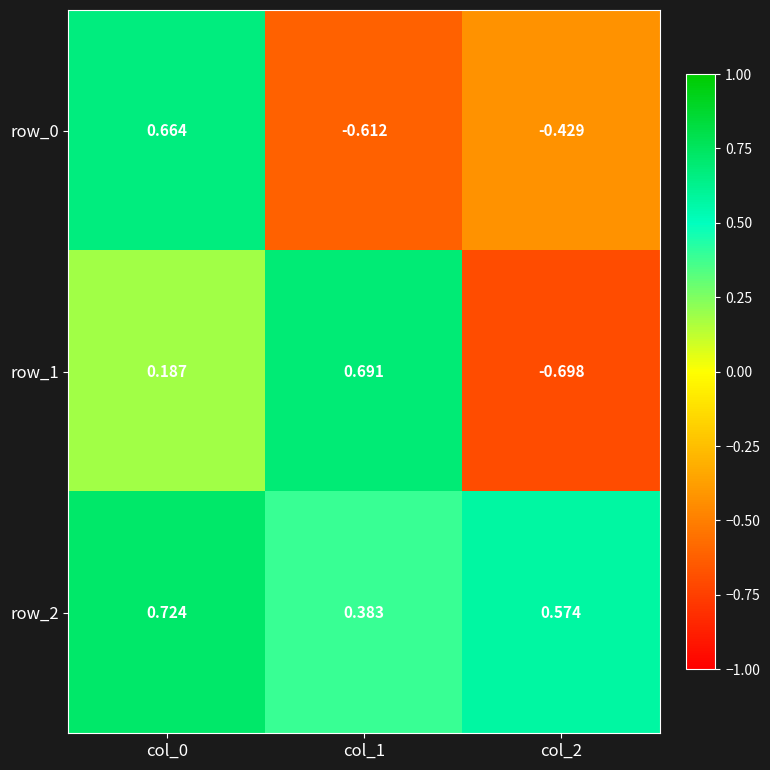

Is the value of row_0 at col_2 greater than the value of row_2 at col_0?

No